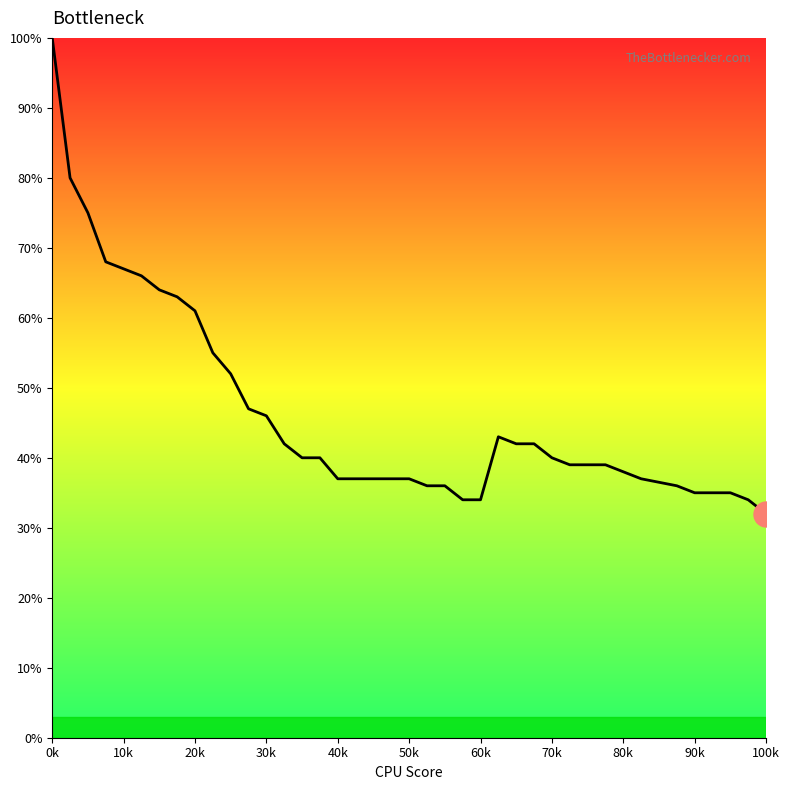

What is the sum of all values?

1857.0